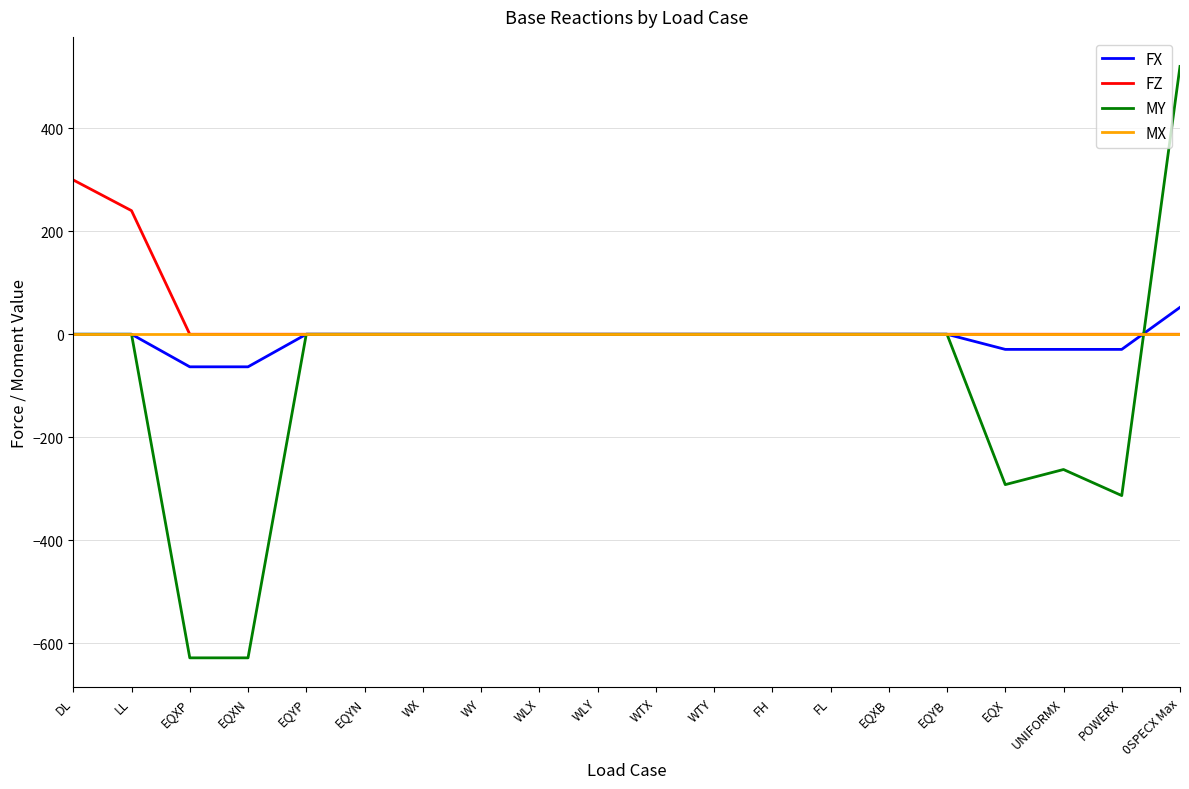

Rank the series by their maximum value, from highest to lowest.

MY, FZ, FX, MX